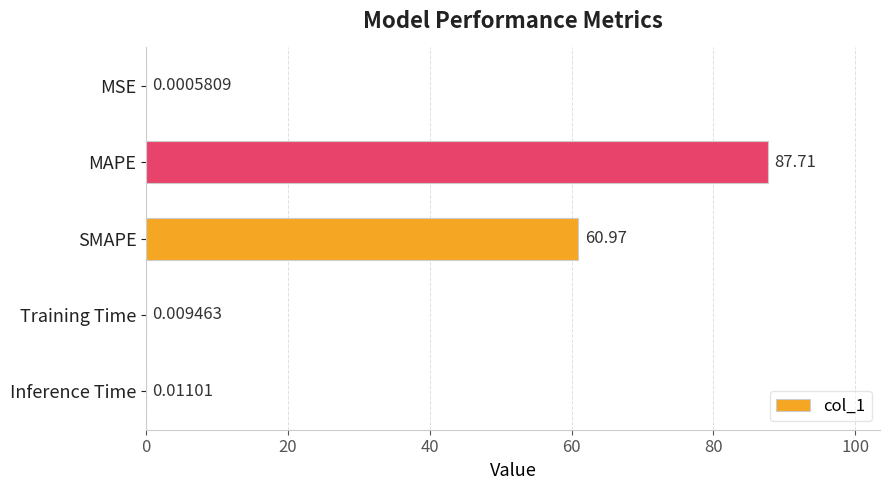

What is the change in value from MSE to SMAPE?

+61.0